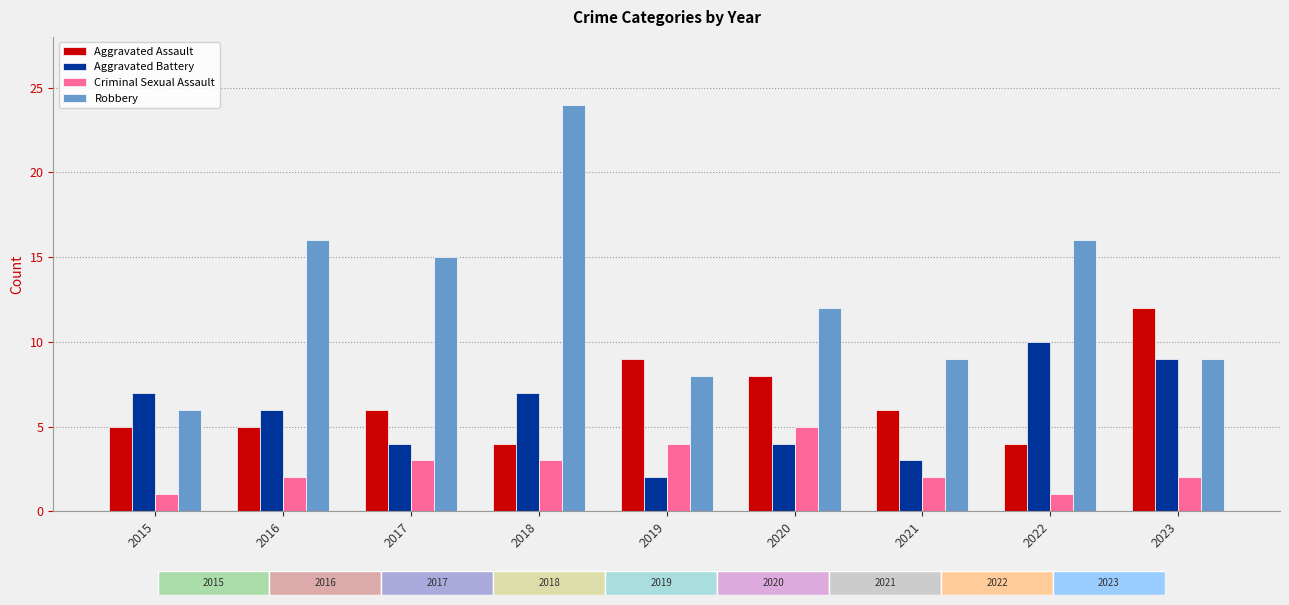

What is the total value across all series at 2020?

29